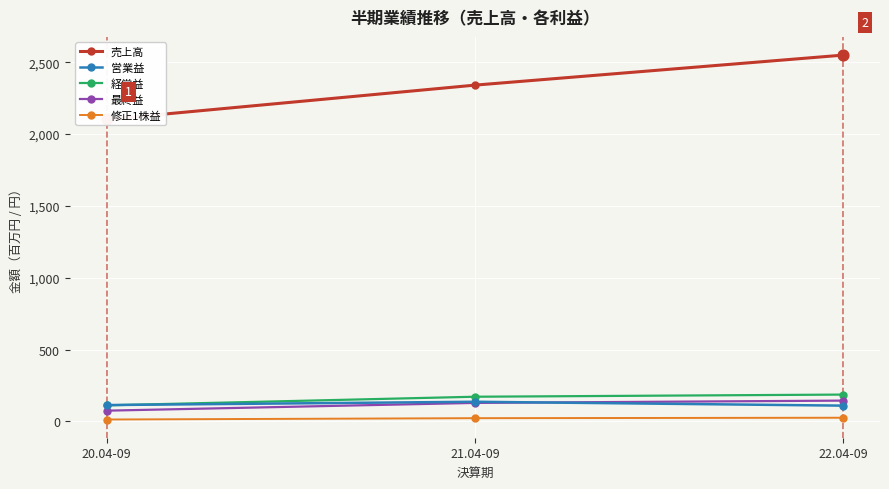

At how many categories does at least one series exceed 300?

3